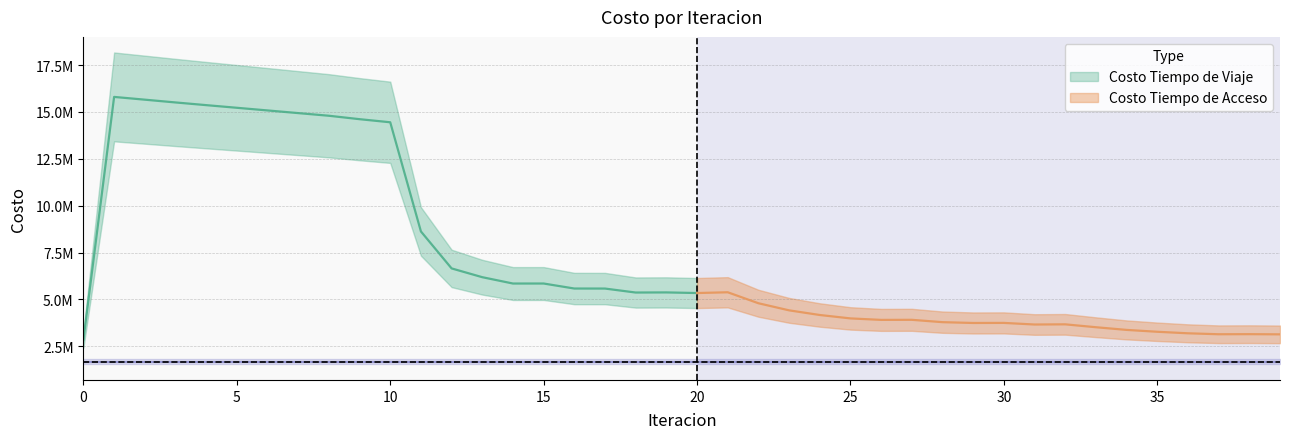

True or false: Costo Tiempo de Acceso has more than 2 points higher than both neighbors.

False